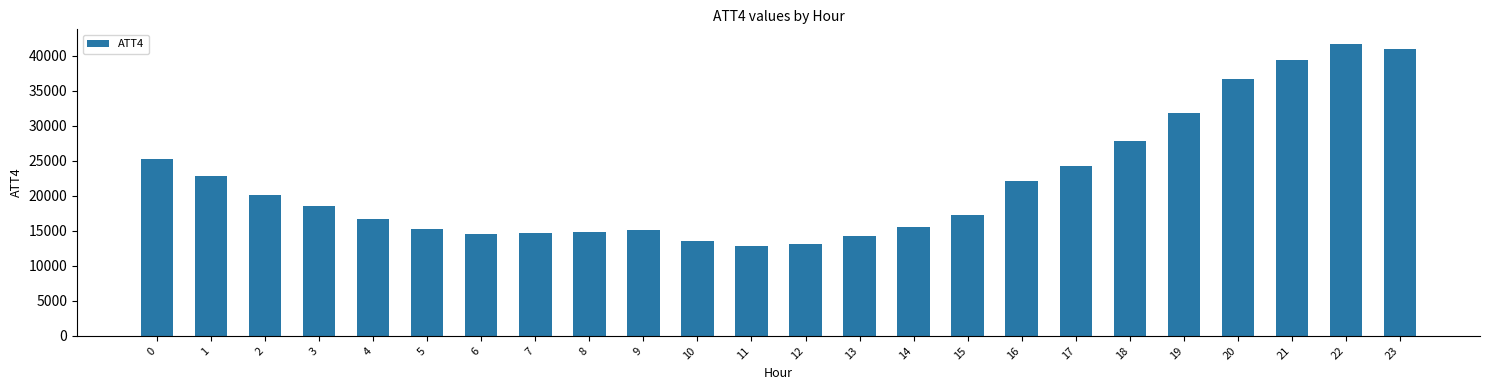

The value at 13 is 19859. True or false?

False